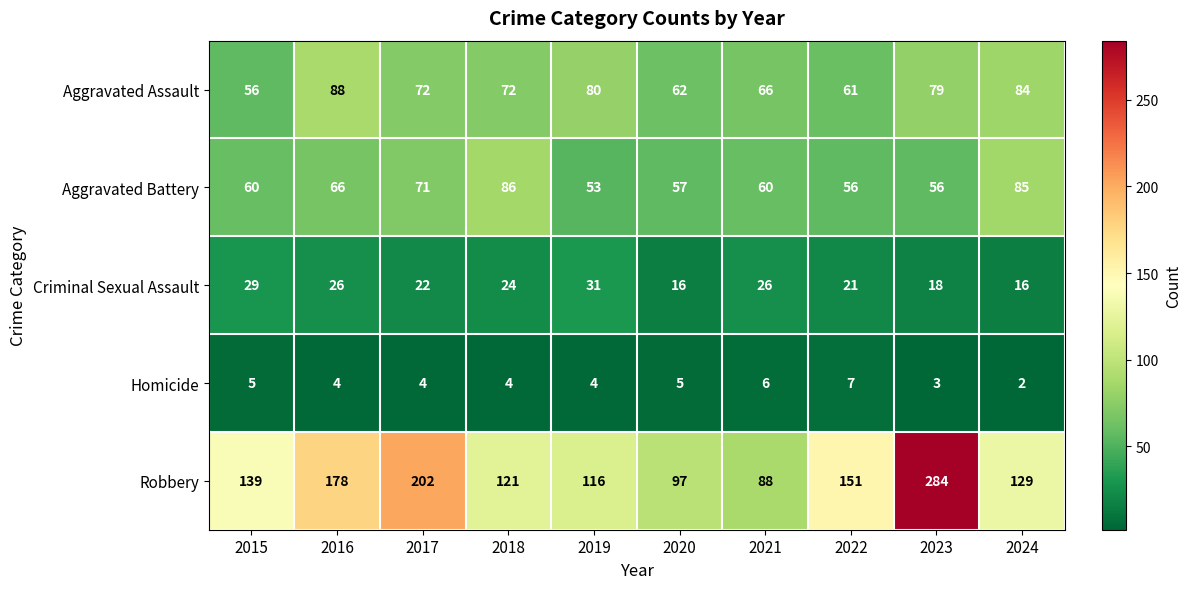

Read the Robbery value at 2021.

88